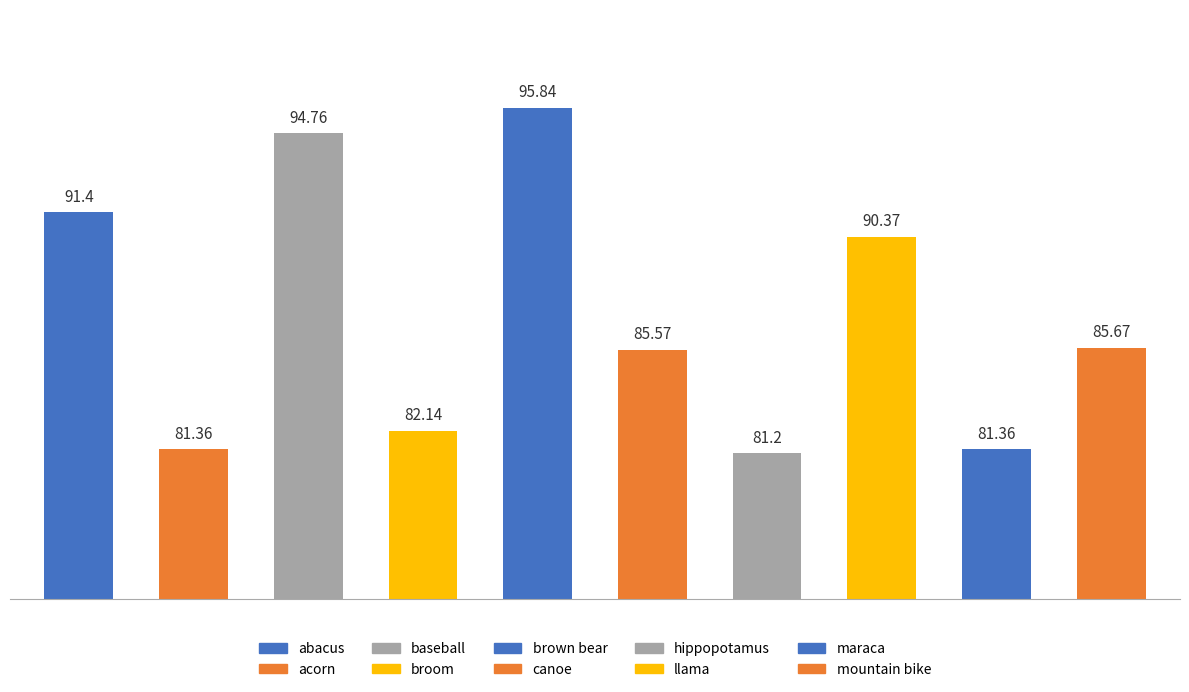

Which has a higher value, baseball or broom?

baseball